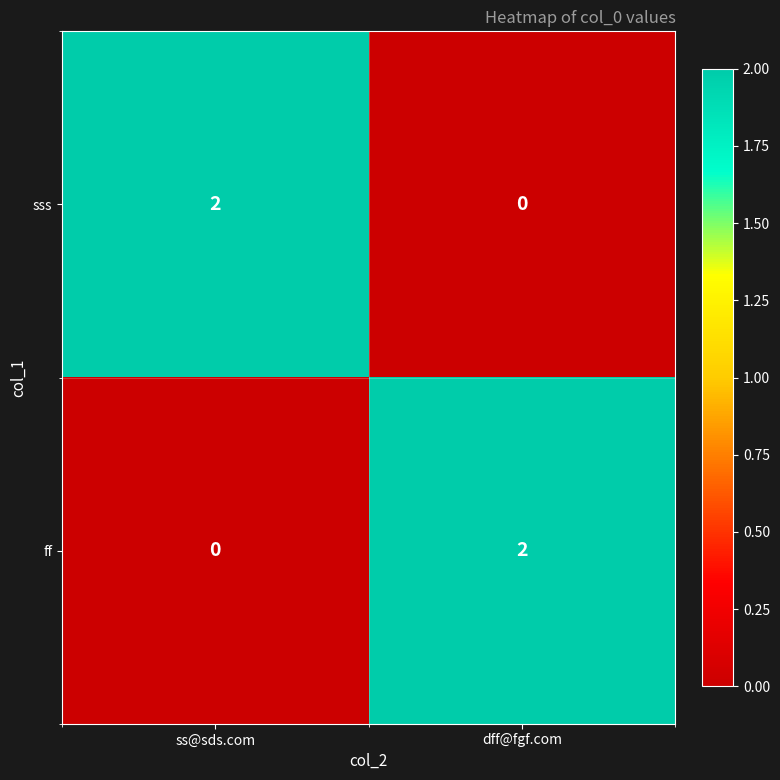

True or false: sss has a value of -1 at dff@fgf.com.

False